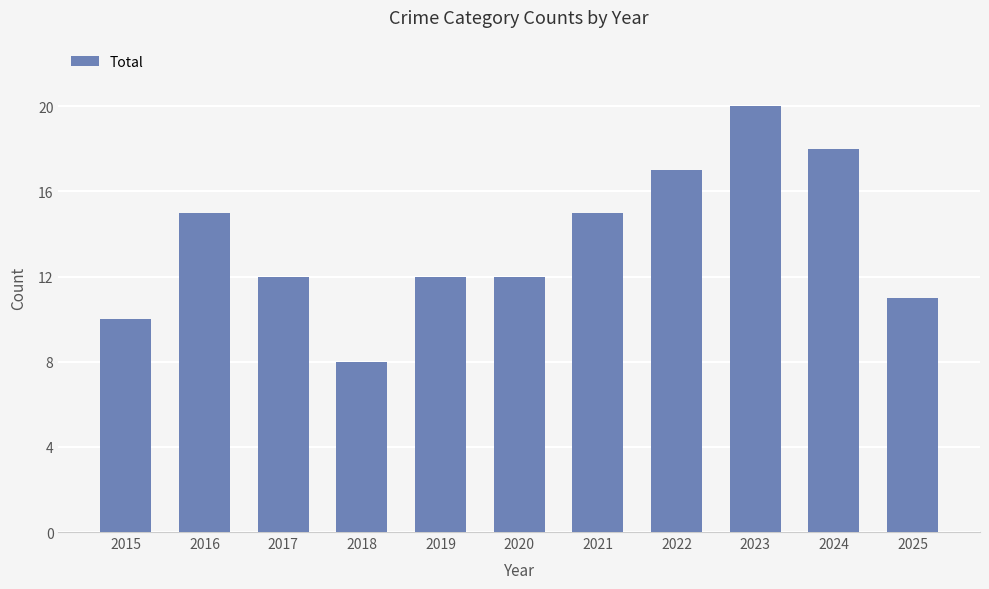

Reading left to right, what are all the values shown in this chart?

2015=10	2016=15	2017=12	2018=8	2019=12	2020=12	2021=15	2022=17	2023=20	2024=18	2025=11